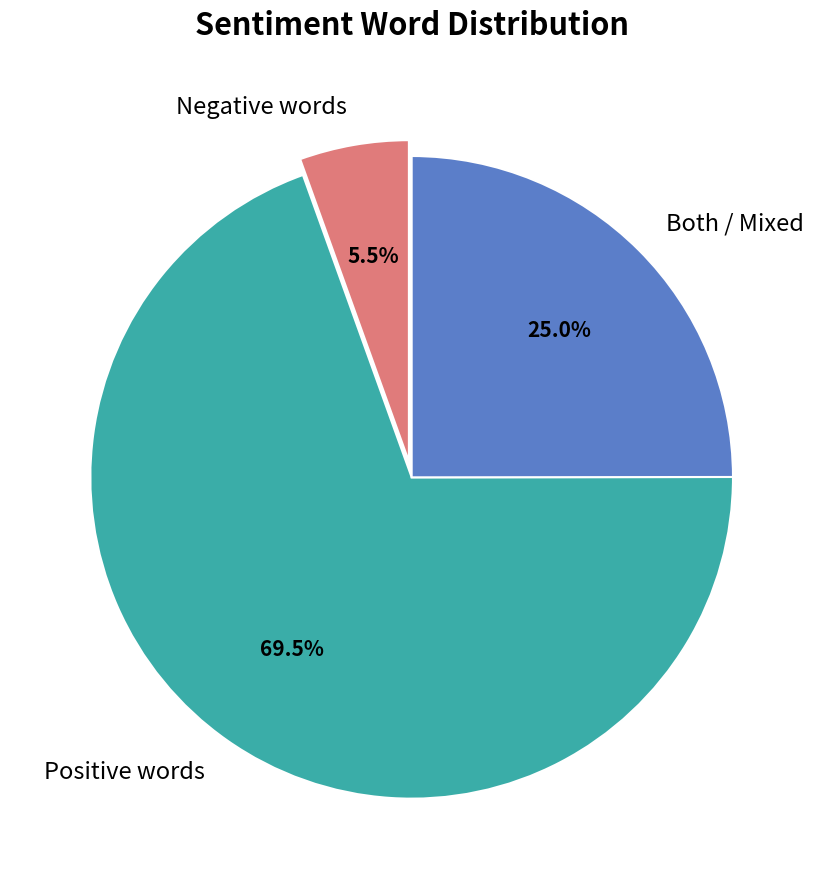

What is the smallest slice in the pie chart?

Negative words